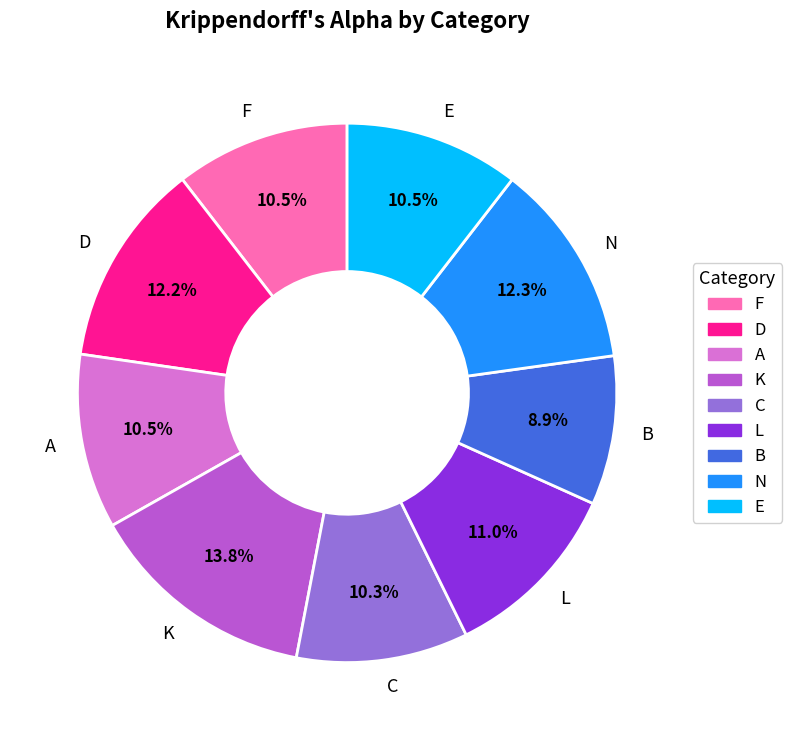

How many slices are in this pie chart?

9